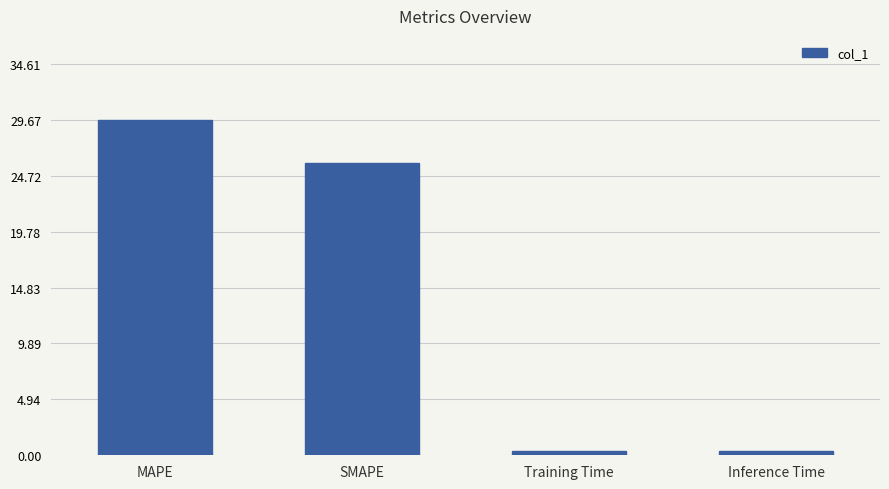

How many values are below 25?

2